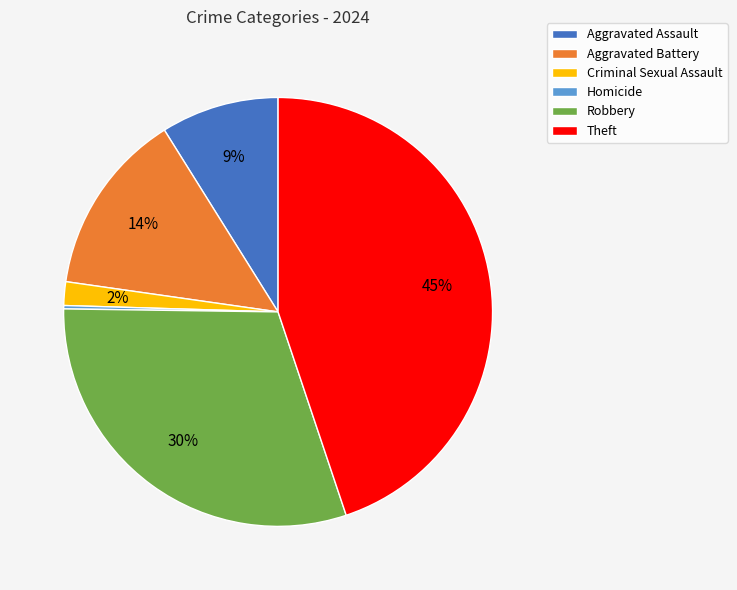

To the nearest percent, what is the average slice percentage?

17%